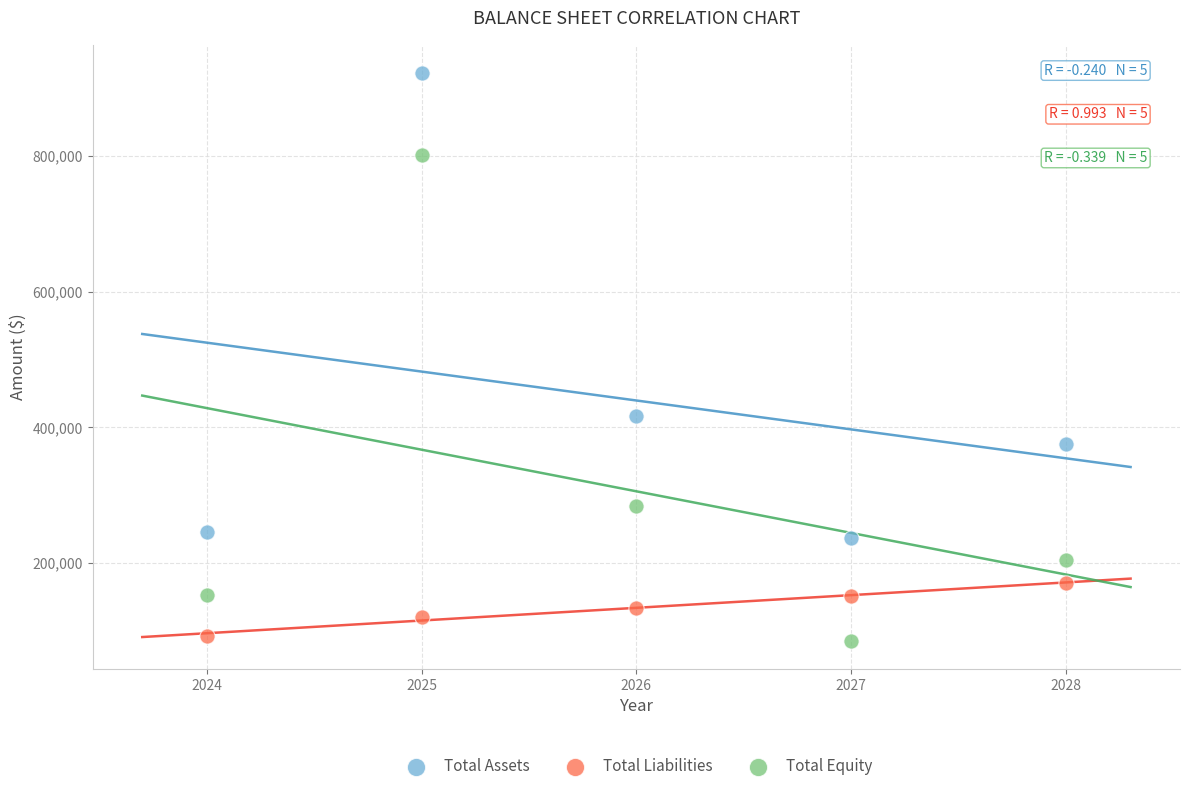

Across all data points, what is the range of Y values (max minus min)?

836932.7